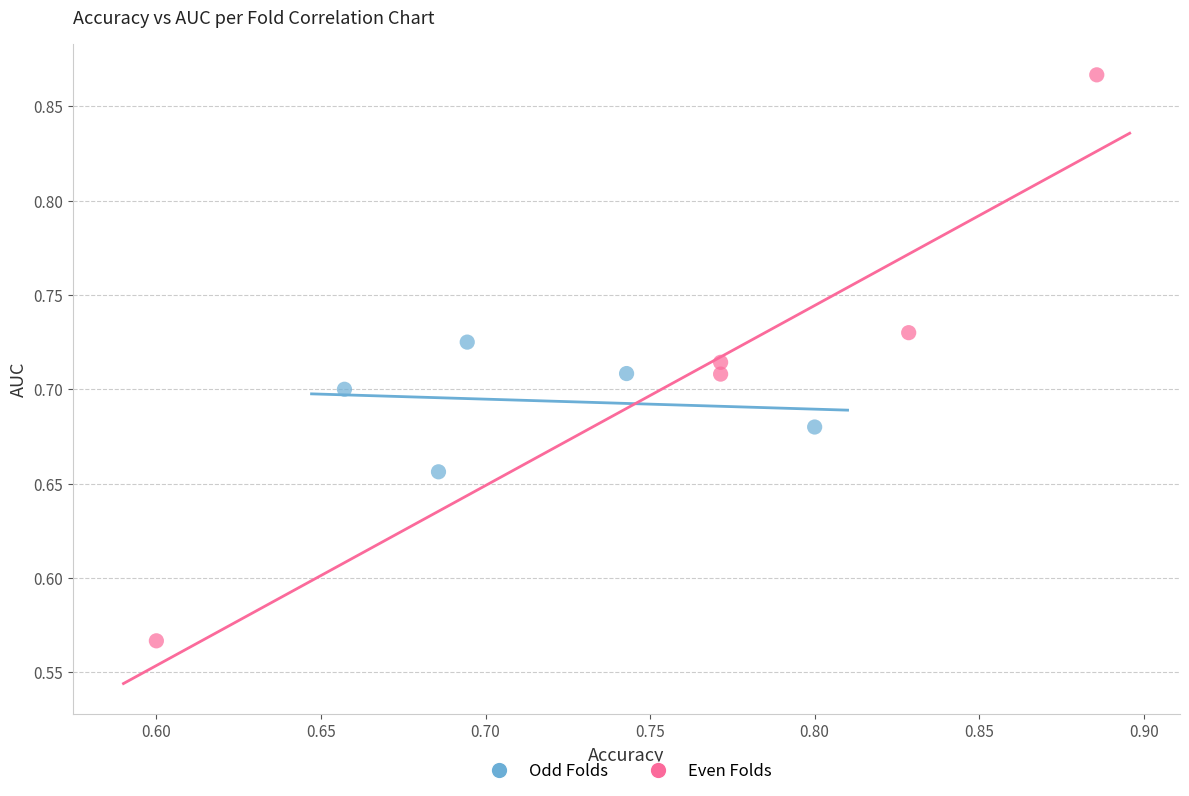

Which series reaches the minimum Y coordinate?

Even Folds